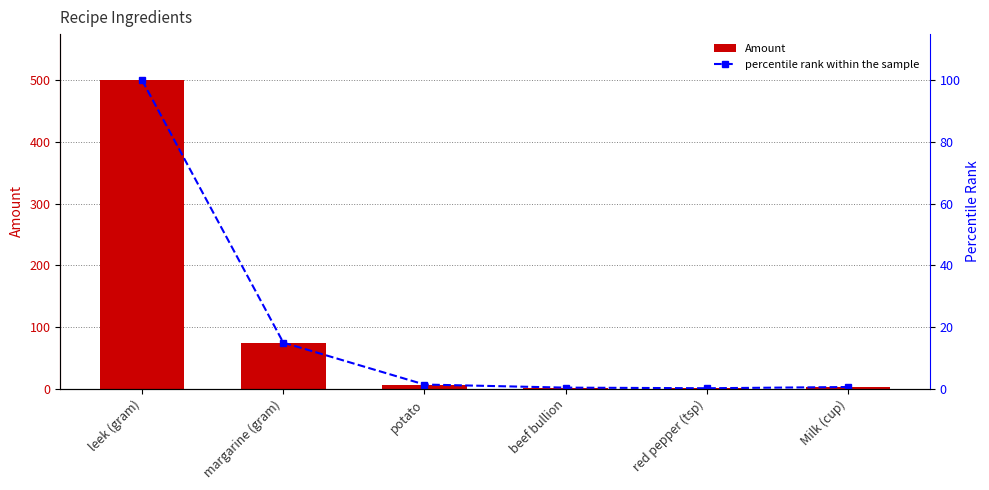

What is the total value across all series at leek (gram)?

600.0